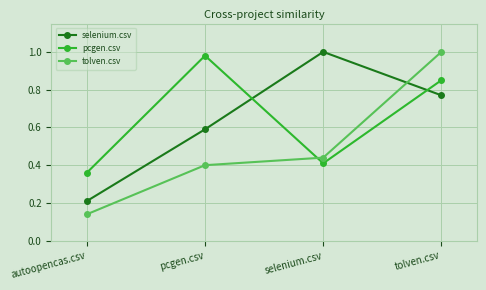

Does the chart display data point markers on the line(s)?

Yes